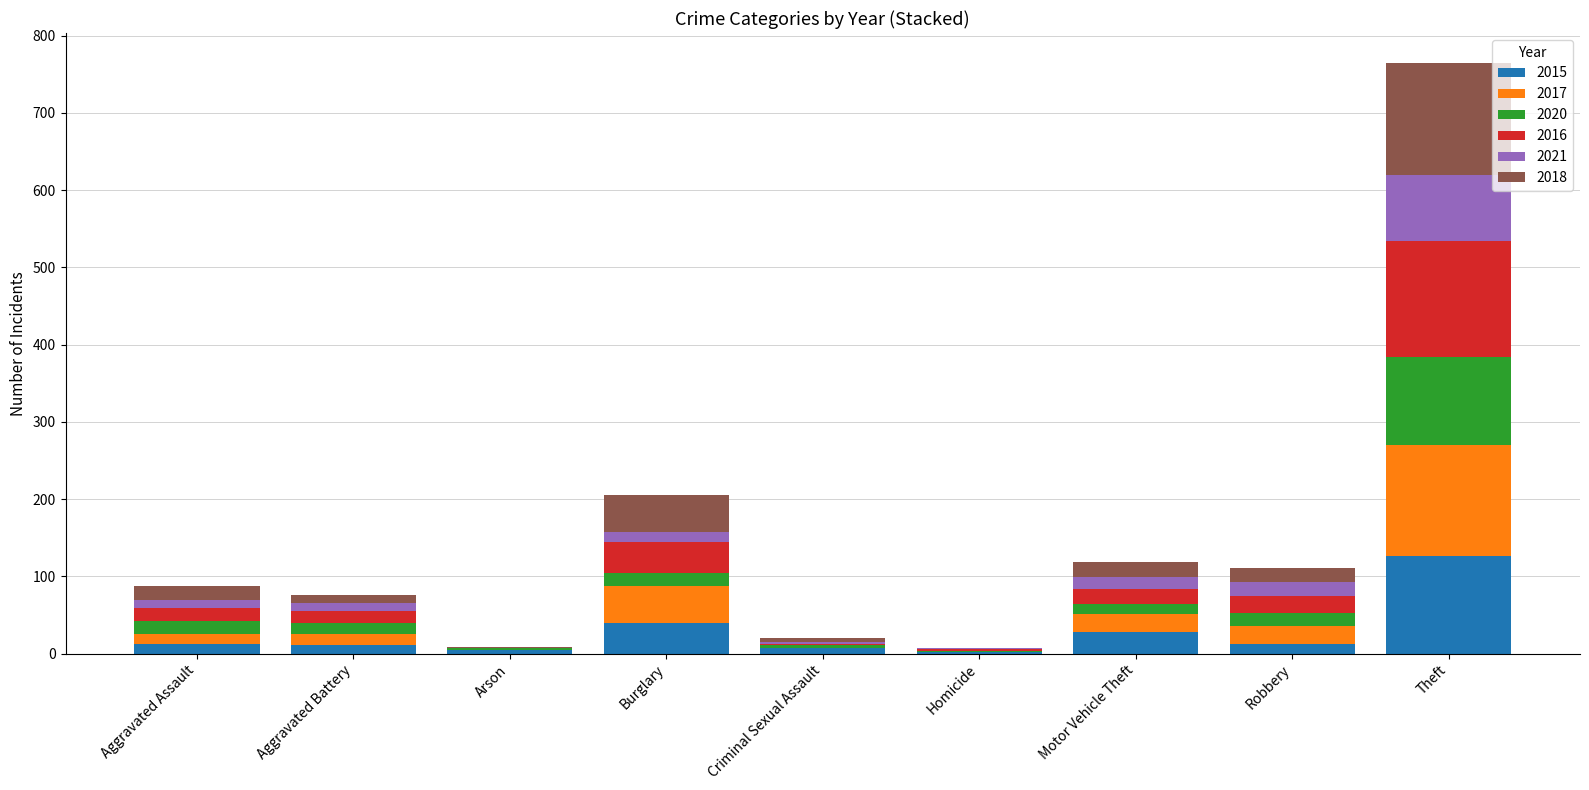

What are all the series names shown in the legend?

2015, 2017, 2020, 2016, 2021, 2018